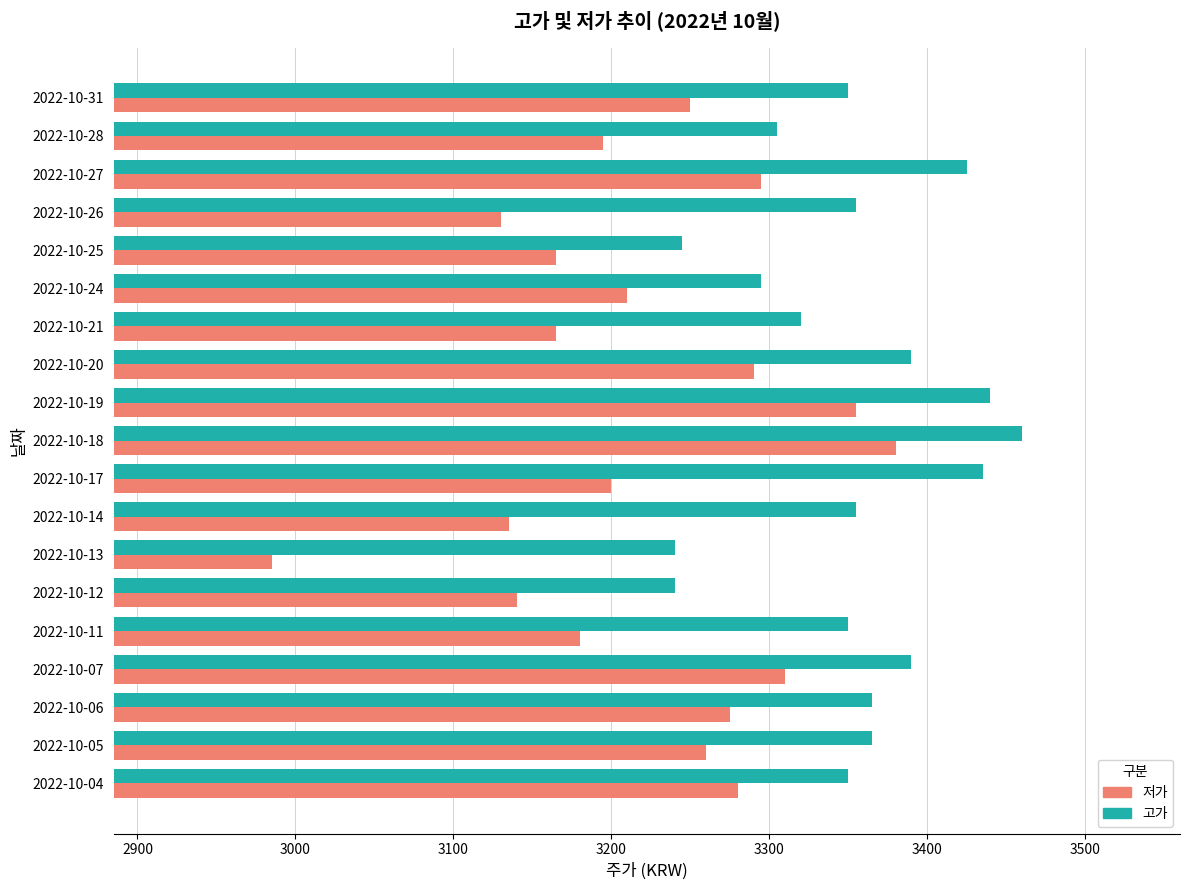

What are all the series names shown in the legend?

저가, 고가